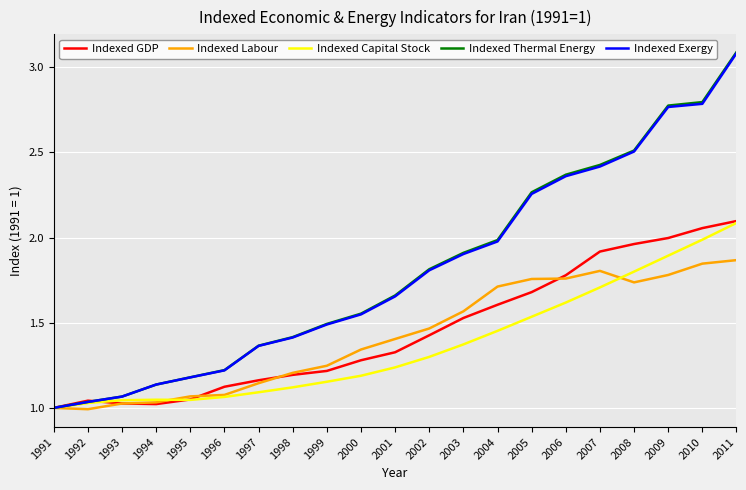

At which category is the sum across all series the highest?

2011